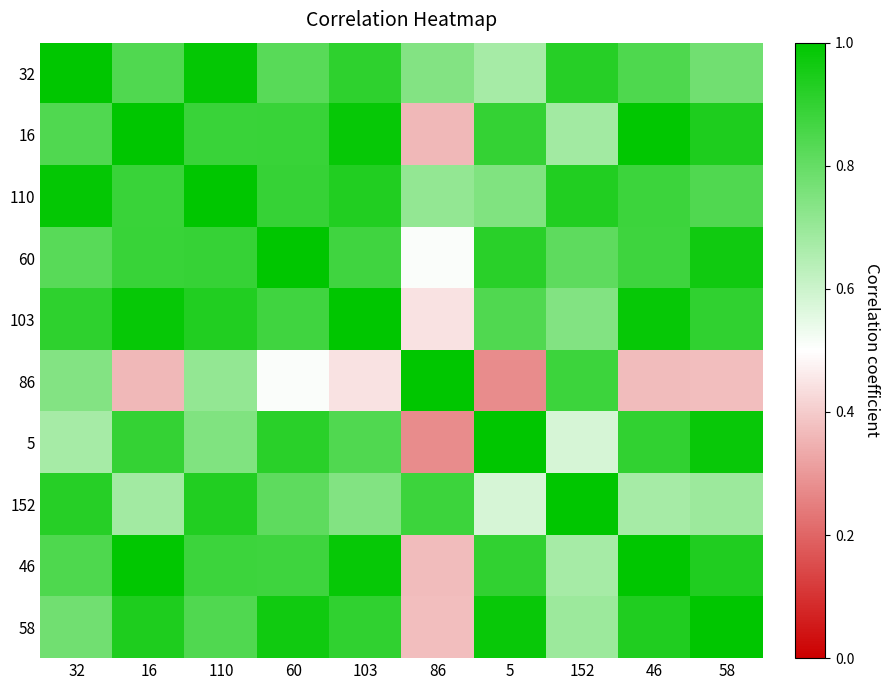

How many data points does each series have?

10